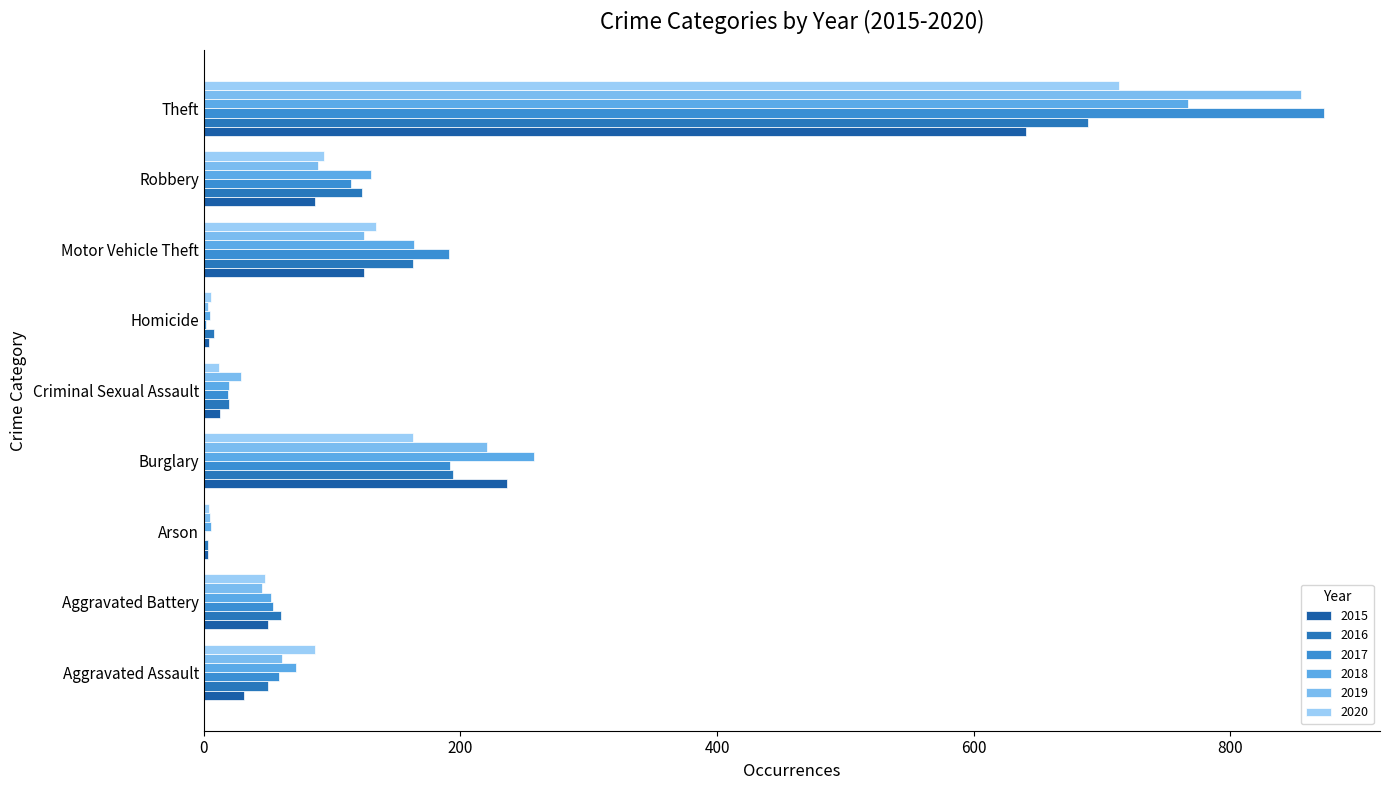

How many categories are shown in the chart?

9